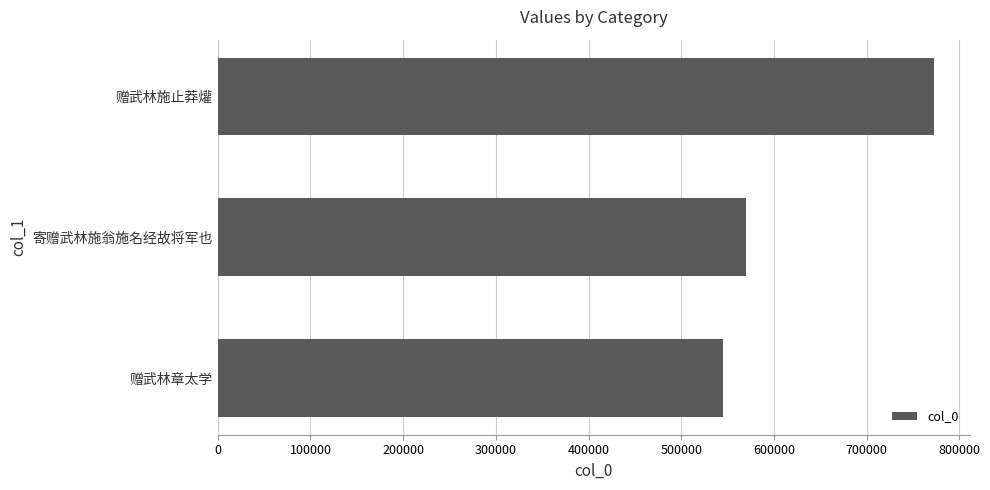

Reading top to bottom, extract all data points from this chart.

赠武林施止莽爟=772614	寄赠武林施翁施名经故将军也=569581	赠武林章太学=545006